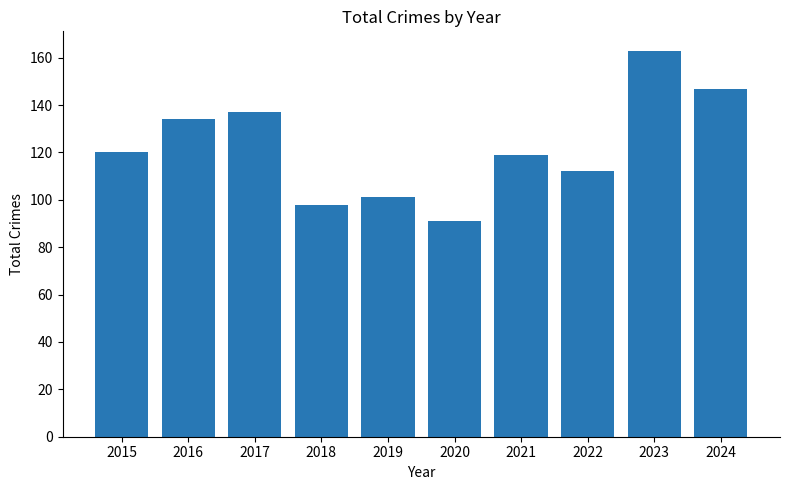

Are the bars grouped side by side (vs. stacked)?

No